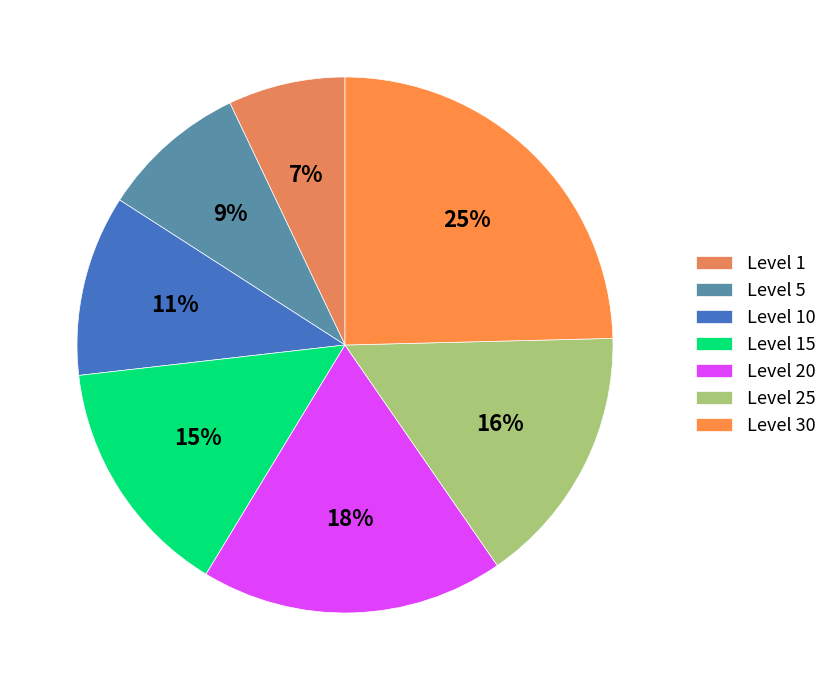

Is there any slice that represents more than half of the pie?

No